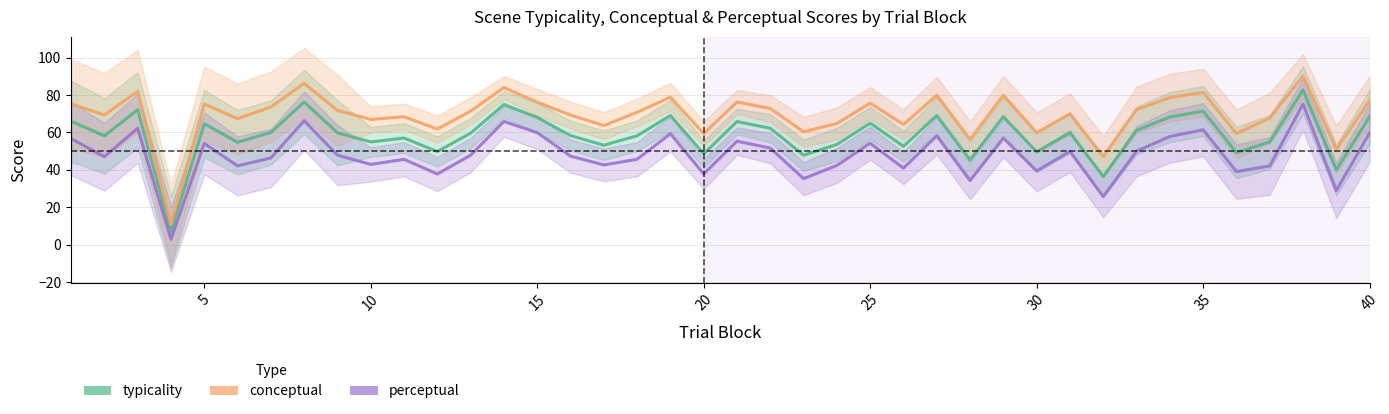

What are all the series names shown in the legend?

typicality, conceptual, perceptual